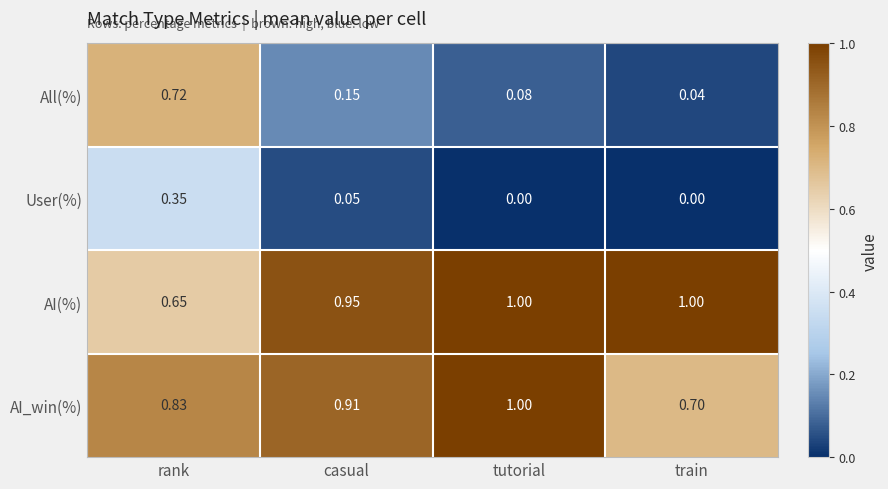

At which label does All(%) reach its peak?

rank